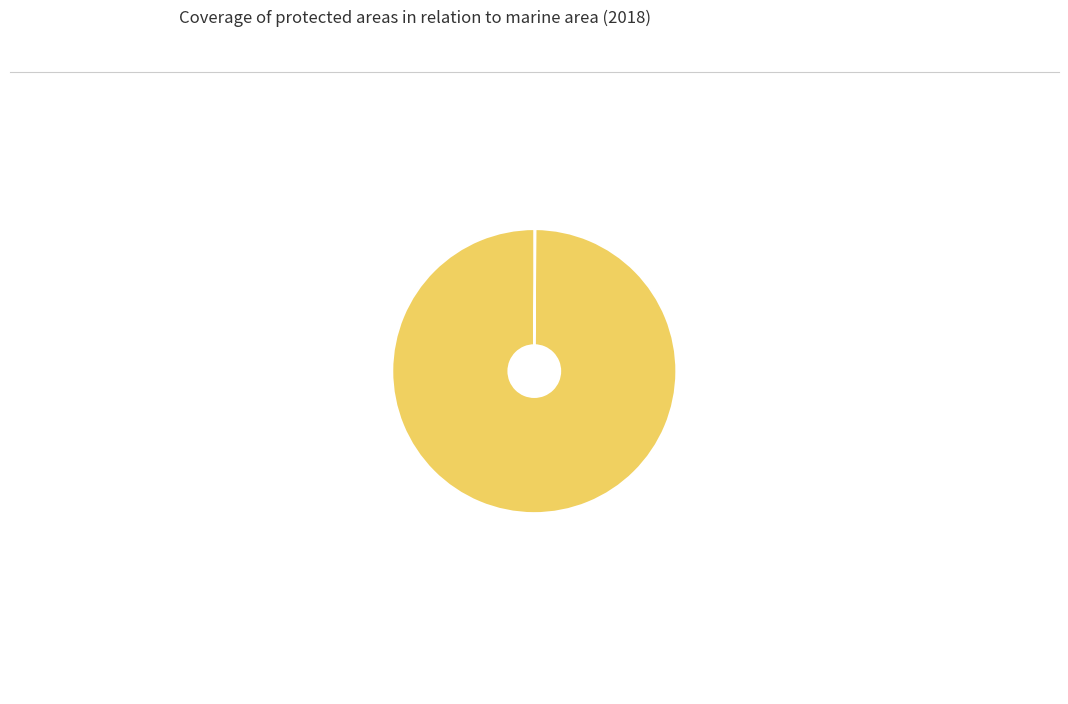

Combined, what portion of the pie is ER_MRN_MARIN and ER_MRN_MARINT?

100.0%